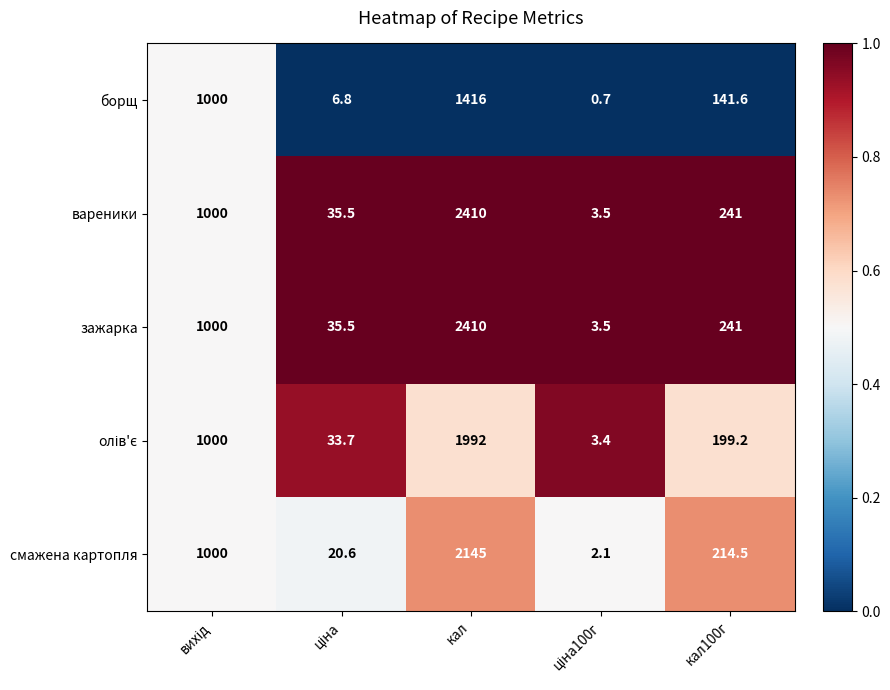

What is the highest value of the борщ series?

1416.0